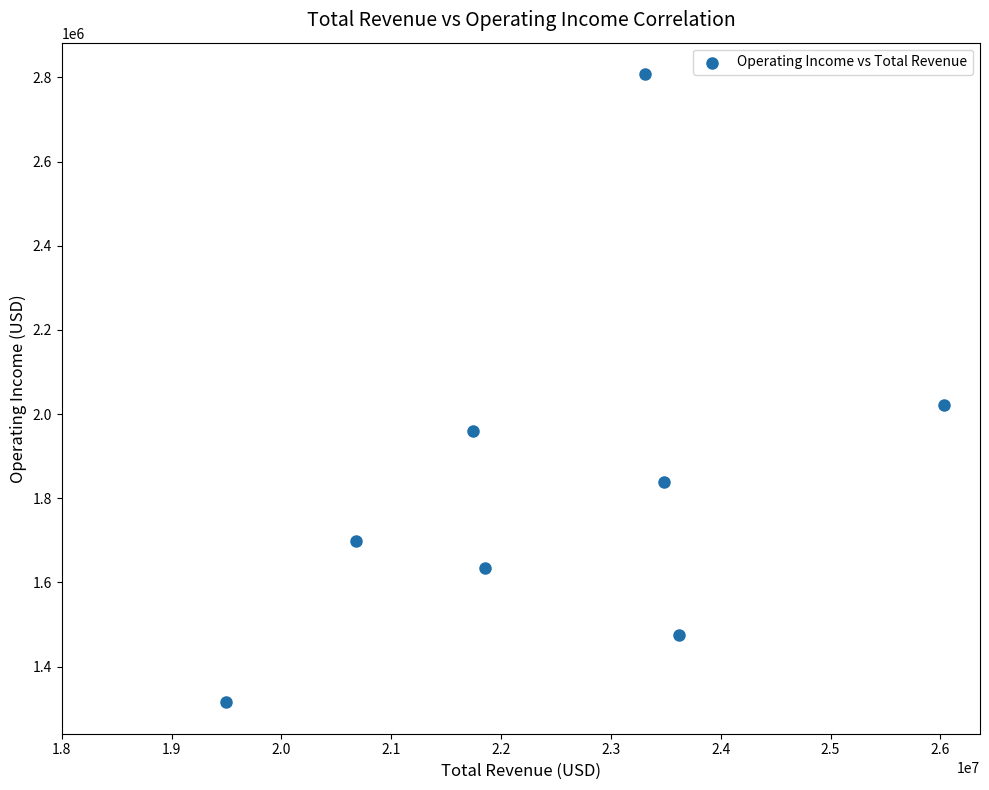

What Y value in the scatter plot is closest to 2061500?

2021000